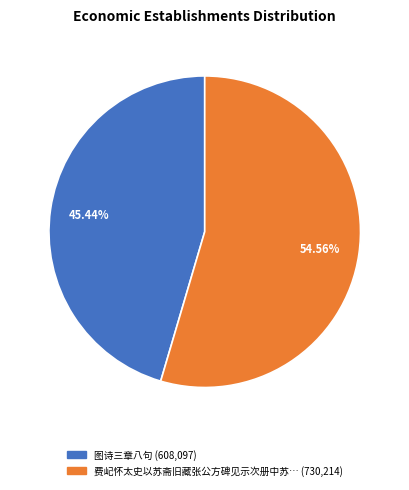

To the nearest percent, what is the difference between the largest and smallest slice percentages?

9%